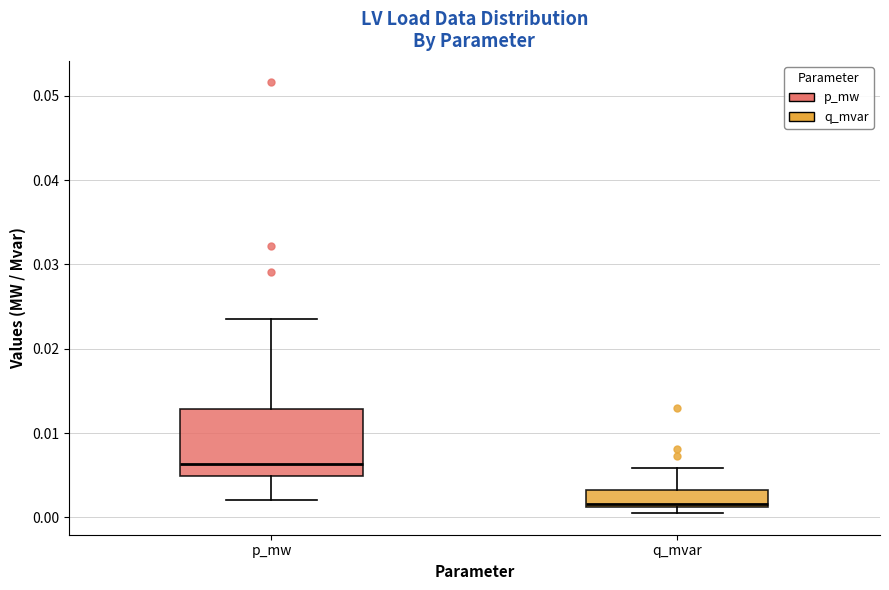

Comparing the boxes themselves (not the whiskers), which one is the tallest?

p_mw